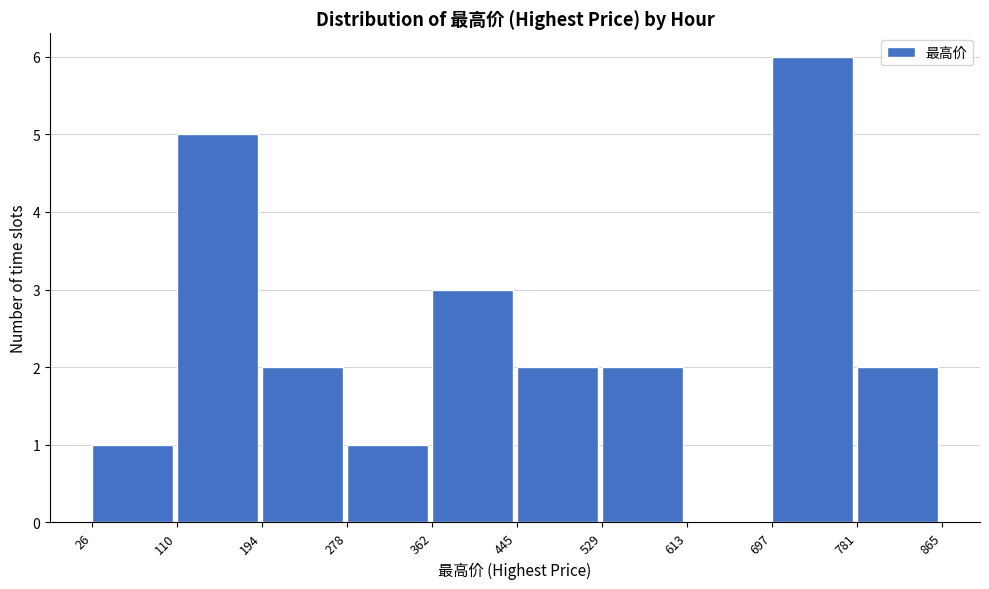

Reading left to right, transcribe this chart: for each bar, give the range it covers on the x-axis and its height. The values are not printed on the chart, so give them approximately, as read against the axis.

26 to 110: 1
110 to 194: 5
194 to 278: 2
278 to 362: 1
362 to 445: 3
445 to 529: 2
529 to 613: 2
613 to 697: 0
697 to 781: 6
781 to 865: 2